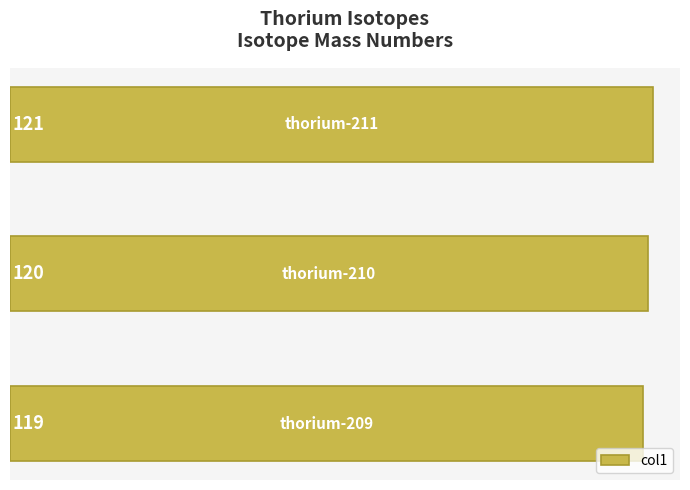

Does the chart contain stacked bars?

No